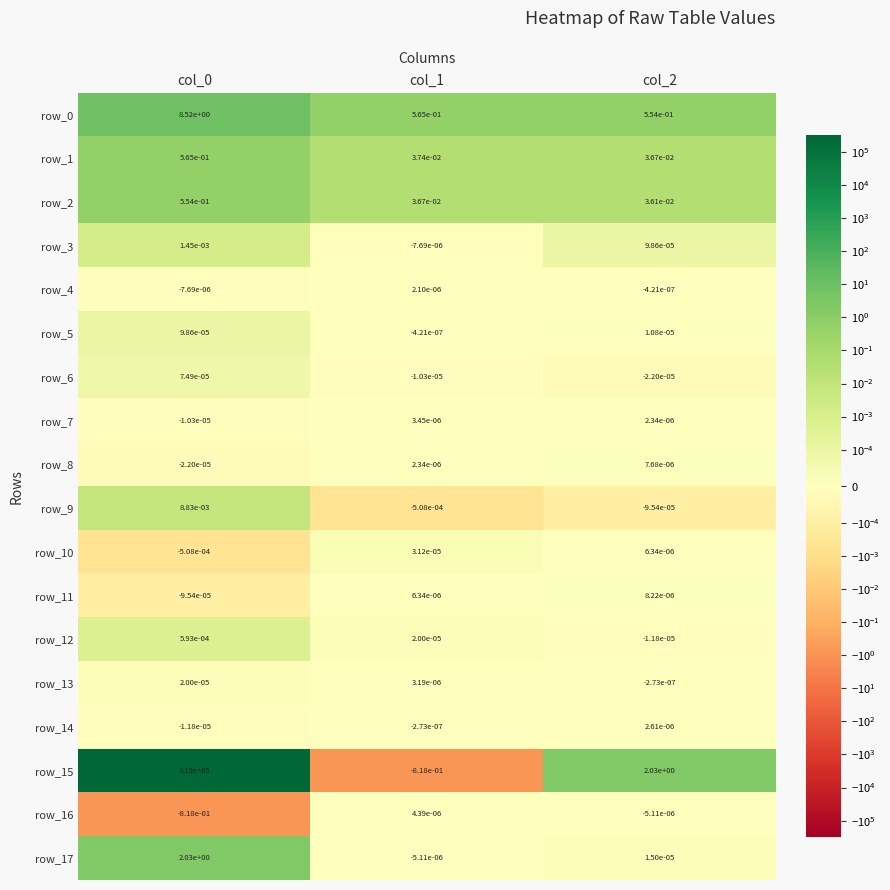

At how many categories does at least one series exceed 306034?

1